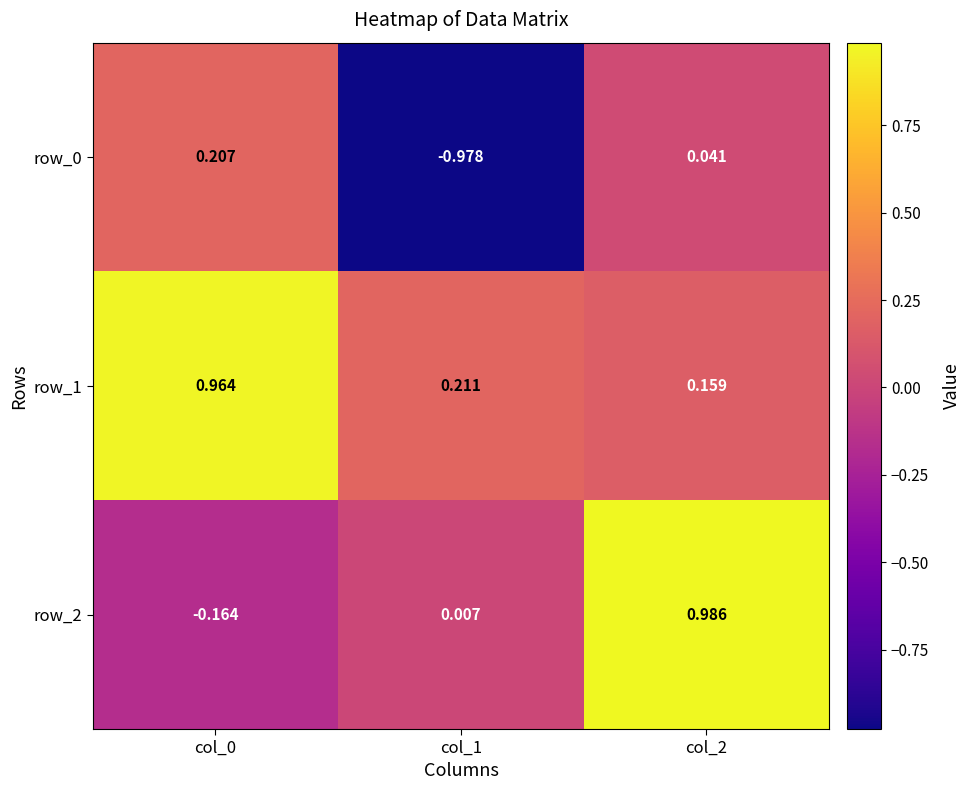

Is the value of row_0 at col_0 greater than the value of row_1 at col_0?

No